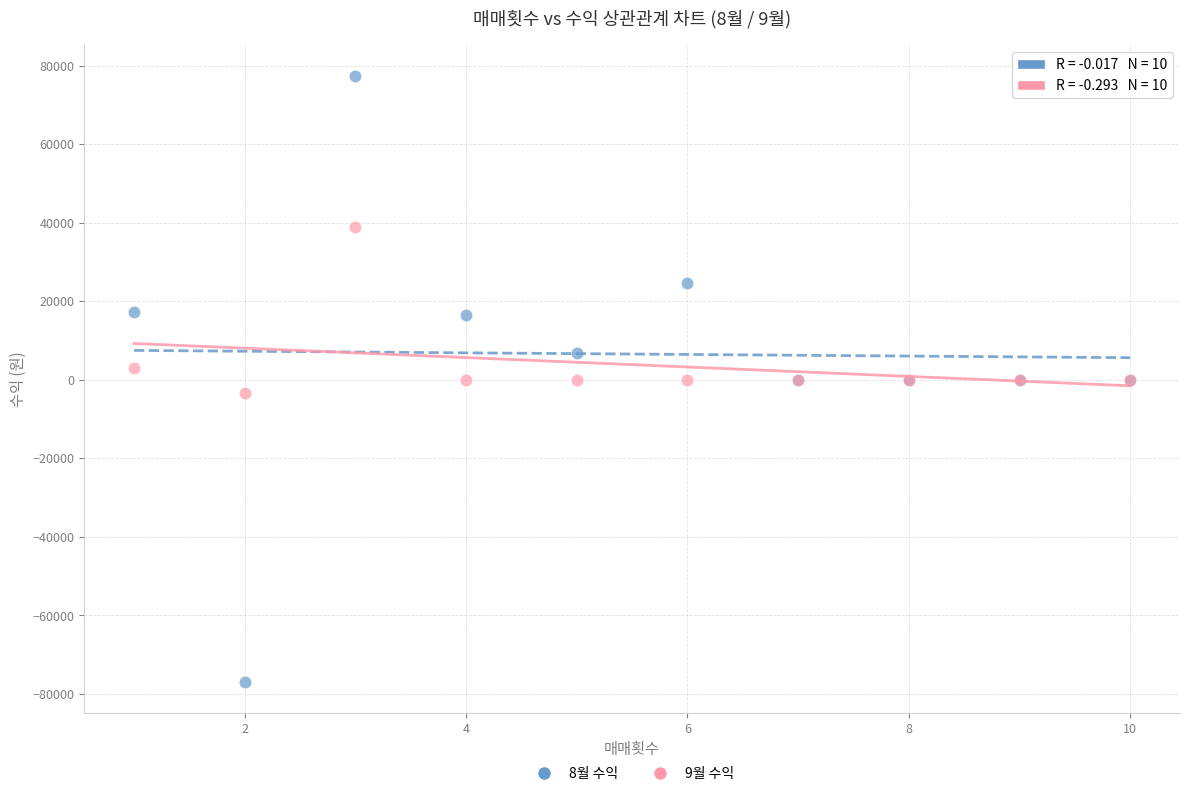

Which series has the widest spread of Y values?

8월 수익